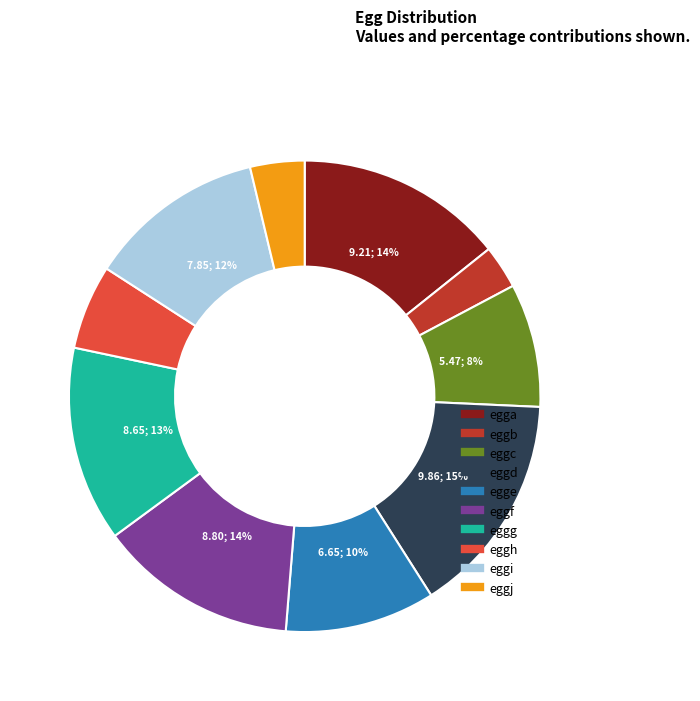

Do egge and eggc together represent more than half of the pie?

No